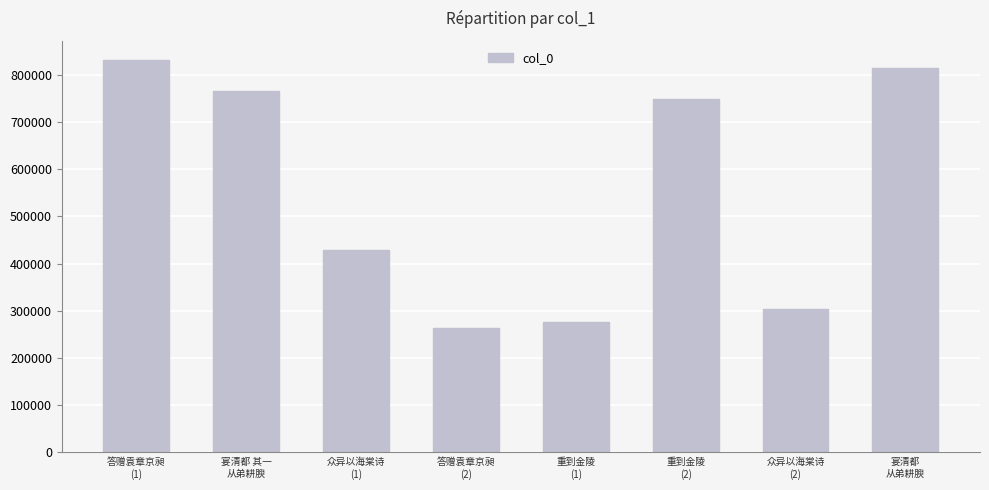

At which label does the data first exceed 748368?

答赠袁章京昶
(1)